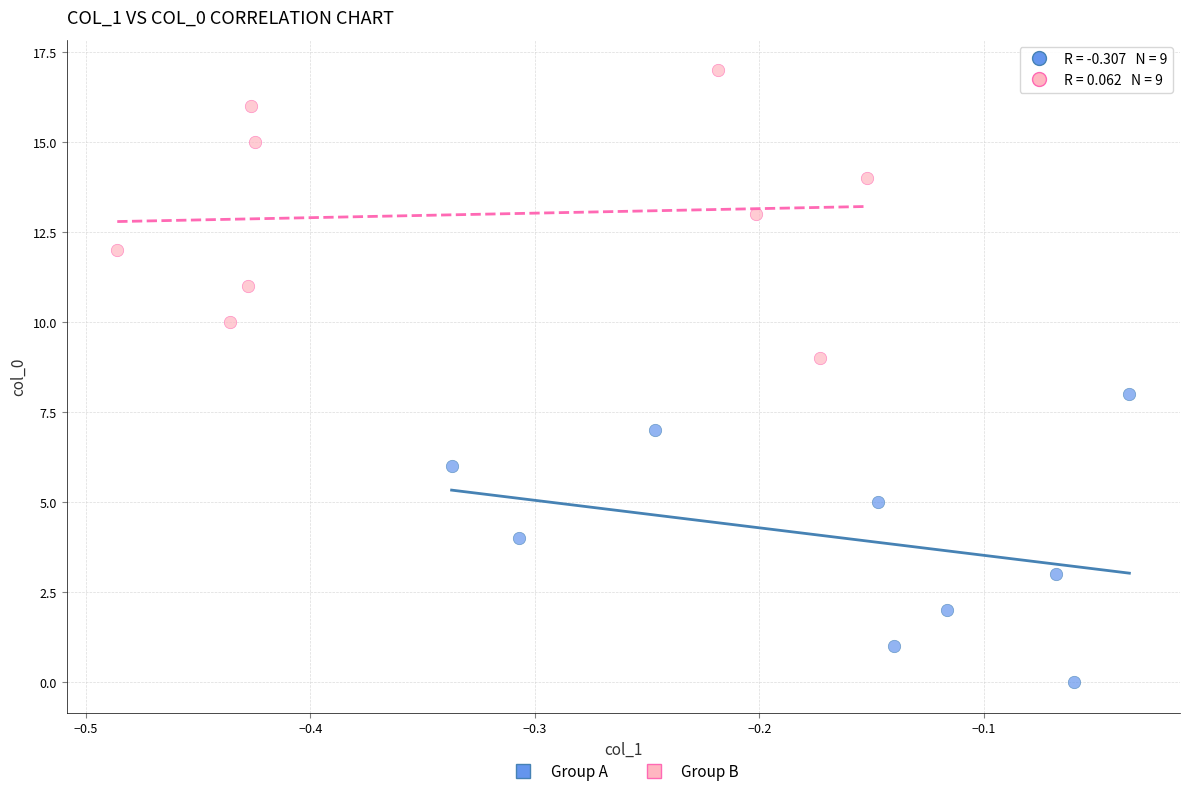

Which series contains the highest Y value?

Group B